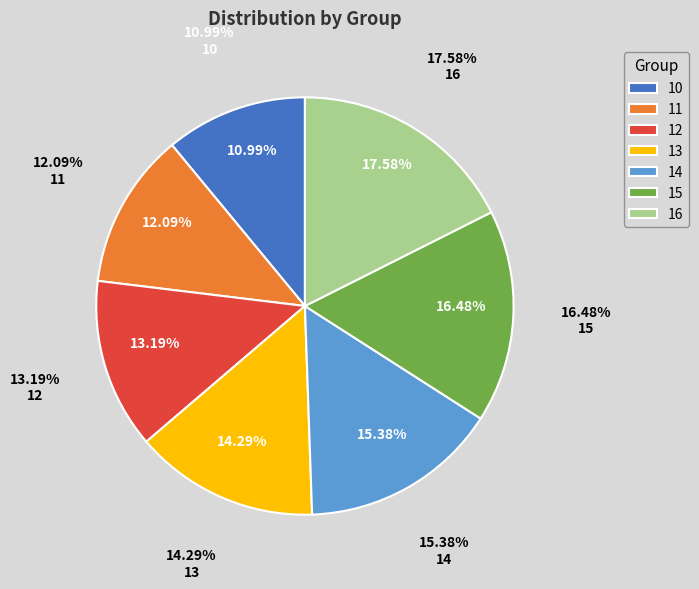

Is it true that 16 is 32% of the pie?

False